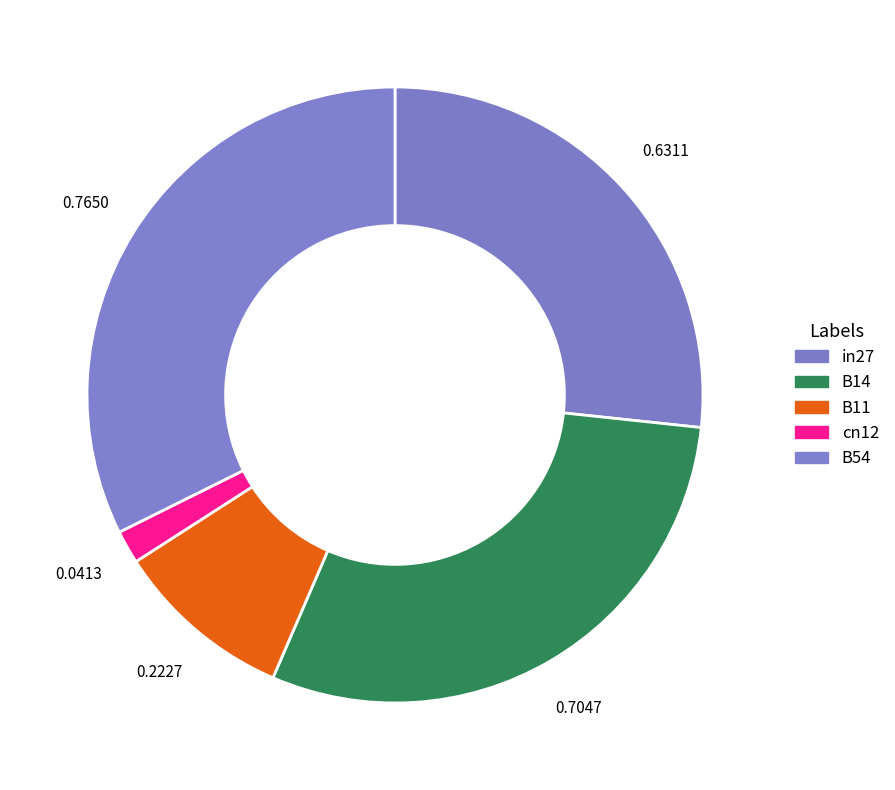

How many segments does this pie chart have?

5